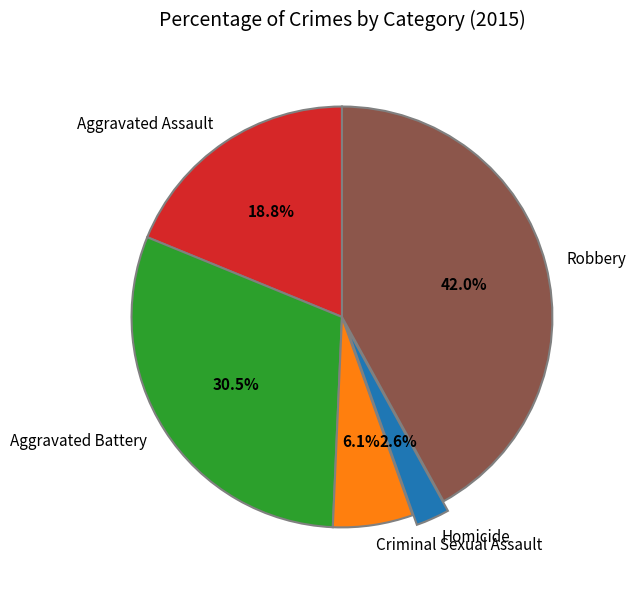

What is the ratio of the value at Aggravated Battery to the value at Robbery?

0.7